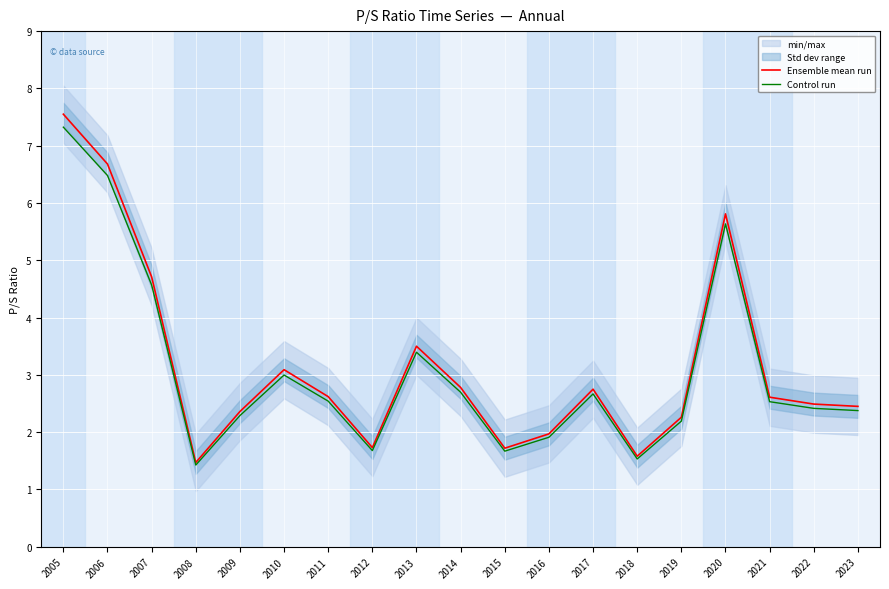

True or false: Control run has more than 0 interior local peaks.

True